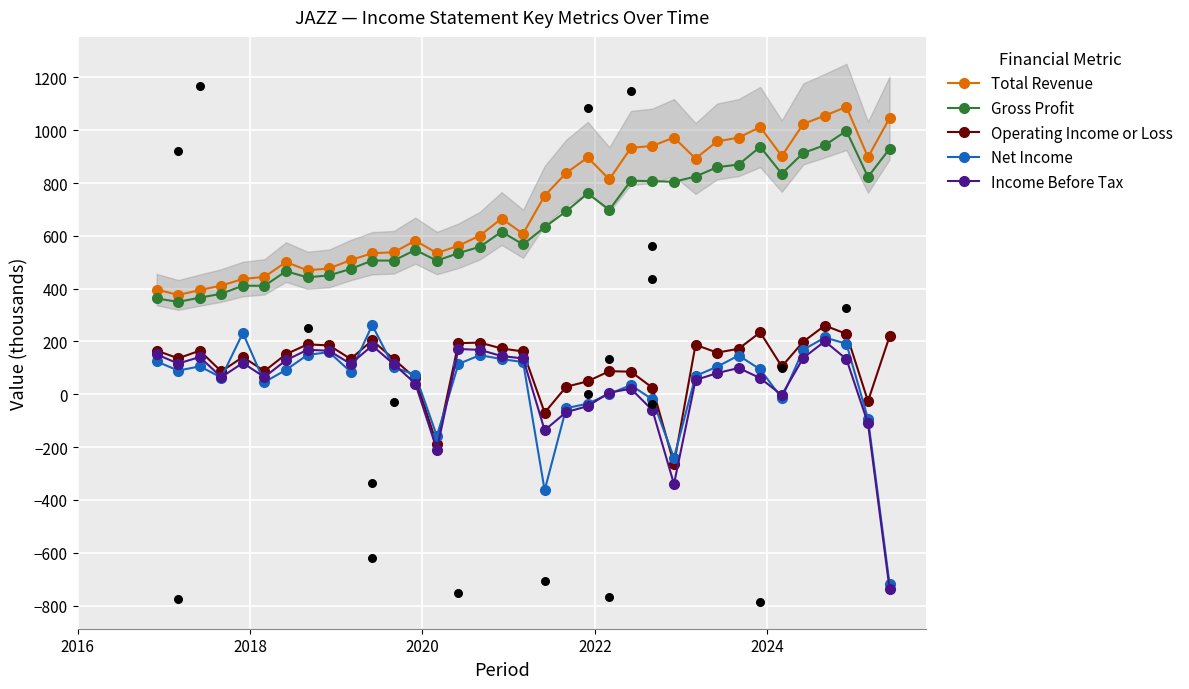

At how many categories does at least one series exceed -65?

35